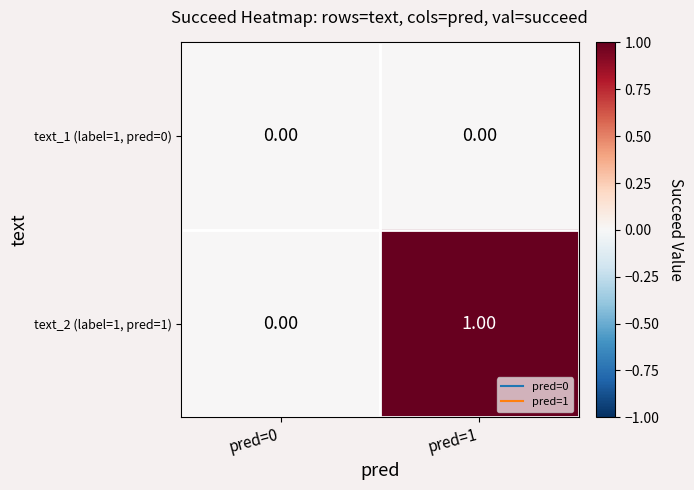

What is the difference between the highest and lowest values at pred=1?

1